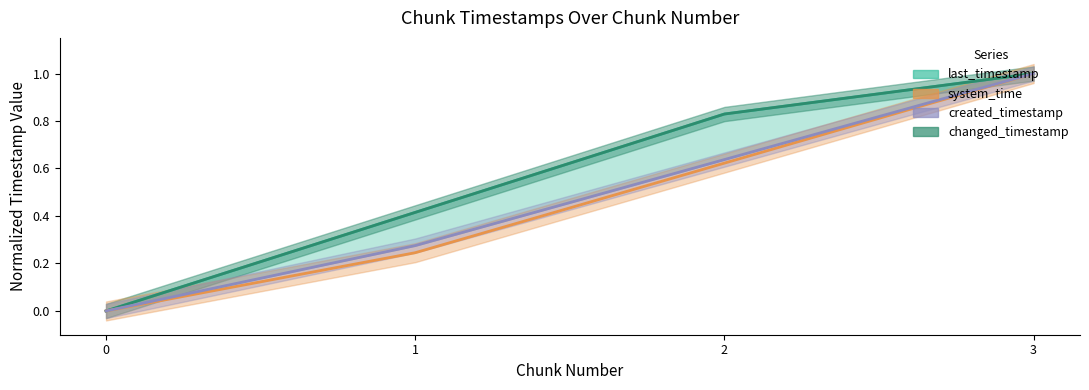

Which has a higher value, 0 or 3?

3